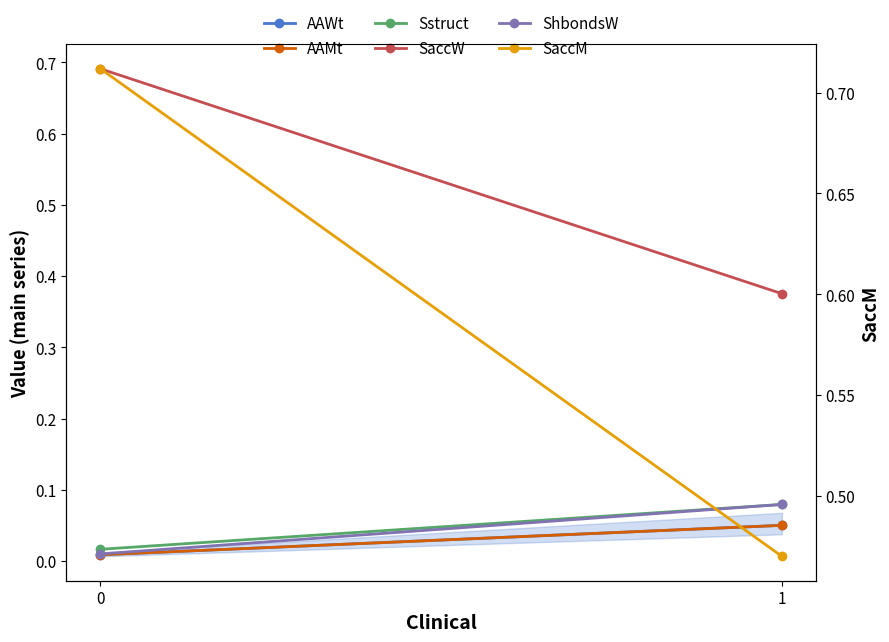

How many lines are shown in the chart?

6